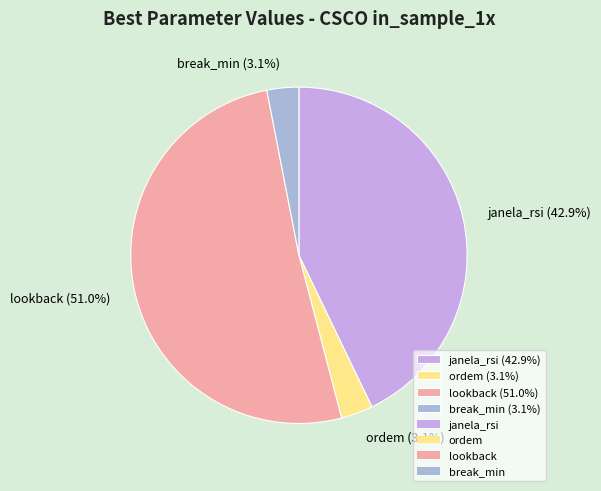

To the nearest percent, what portion does ordem represent?

3%